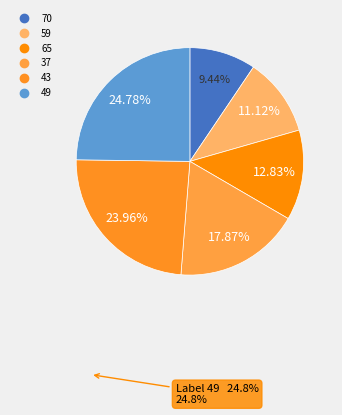

Count the number of slices in the pie.

6